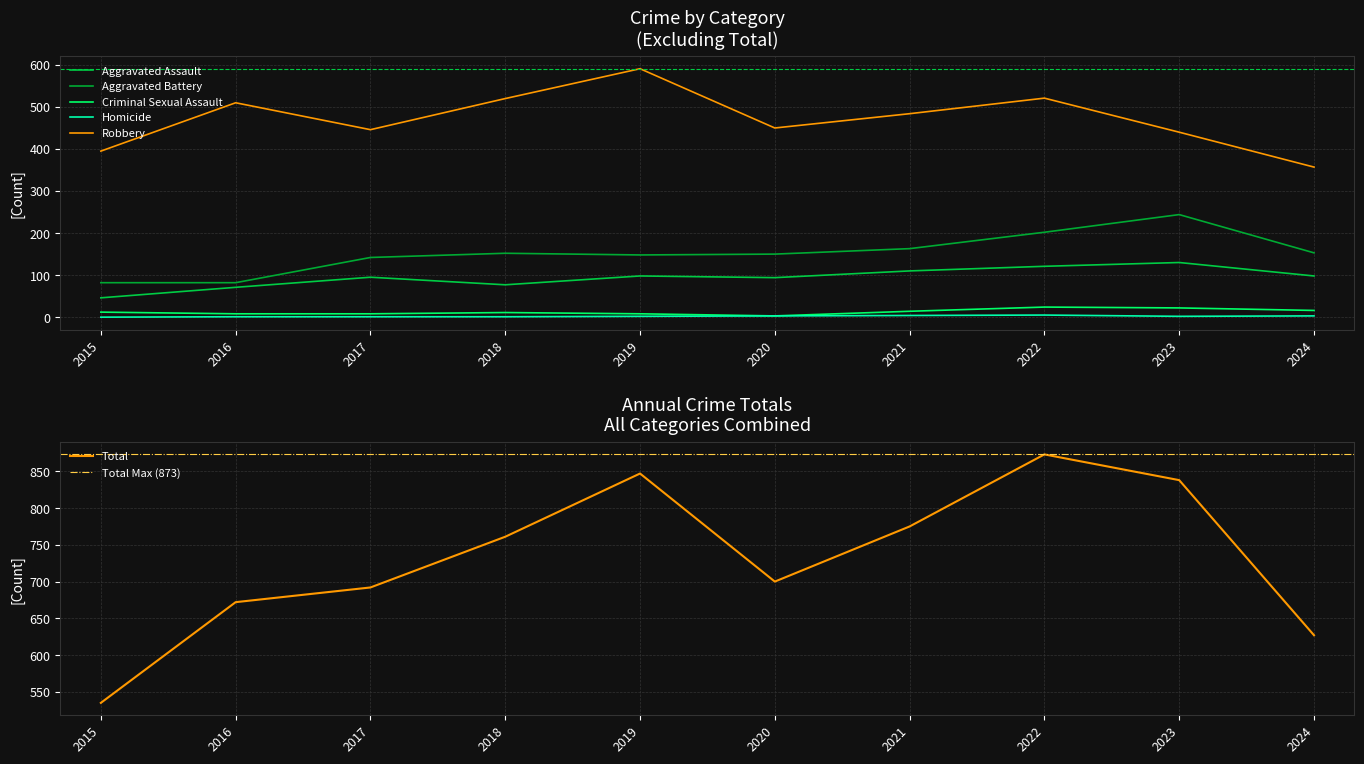

True or false: Aggravated Assault and Criminal Sexual Assault cross at least once.

False